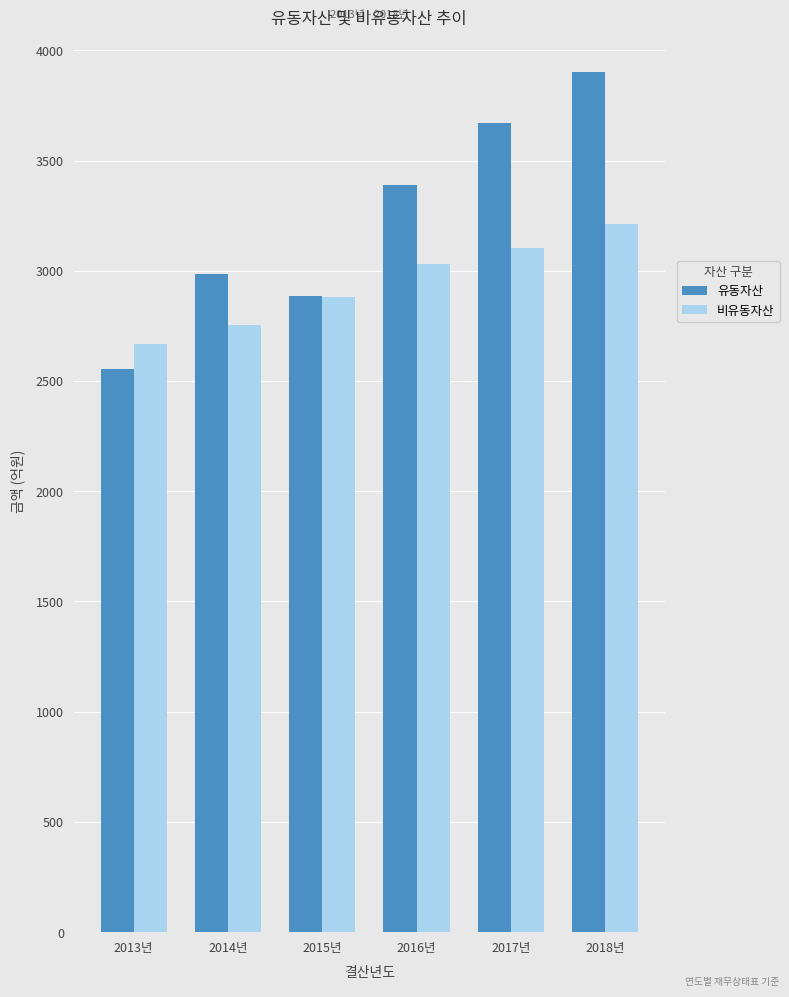

The value of 유동자산 at 2014년 is 927.1. True or false?

False